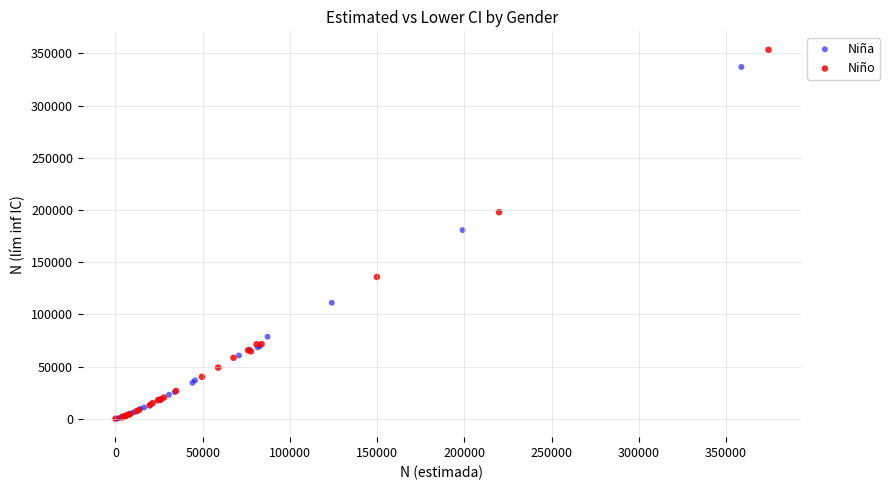

Which series contains the highest Y value?

Niño